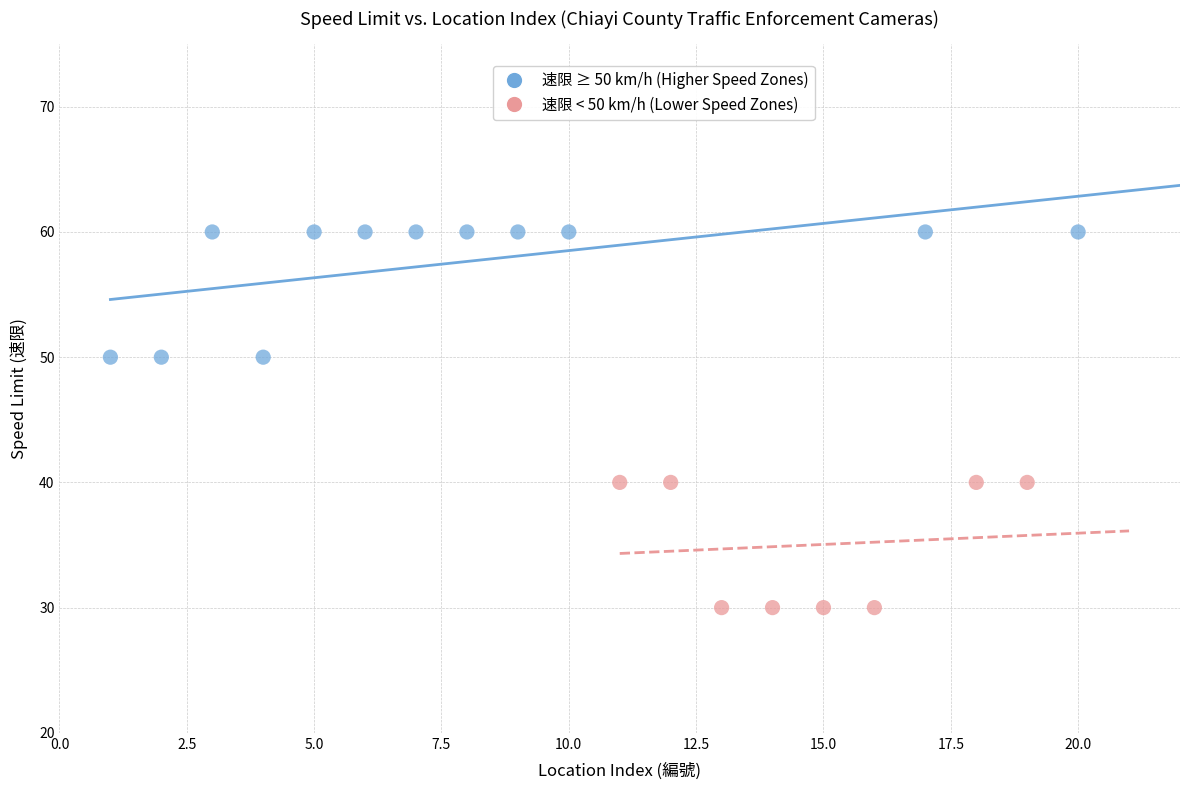

Which series reaches the minimum Y coordinate?

速限 < 50 km/h (Lower Speed Zones)